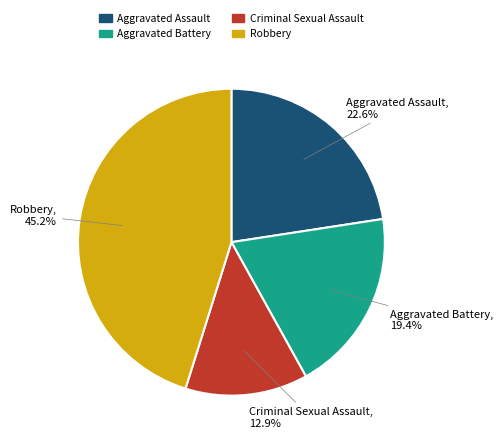

Combined, what portion of the pie is Robbery and Aggravated Battery?

64.5%